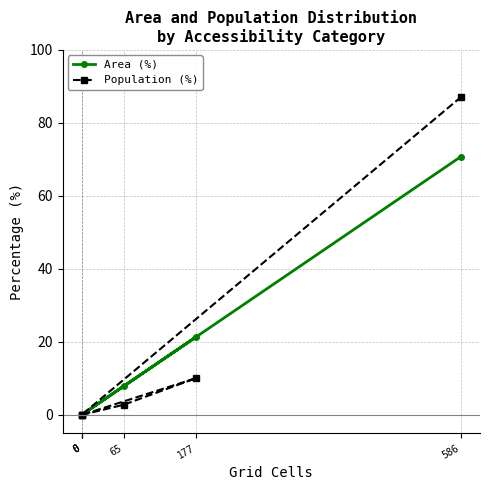

Where does the Population (%) series first go above 2?

65